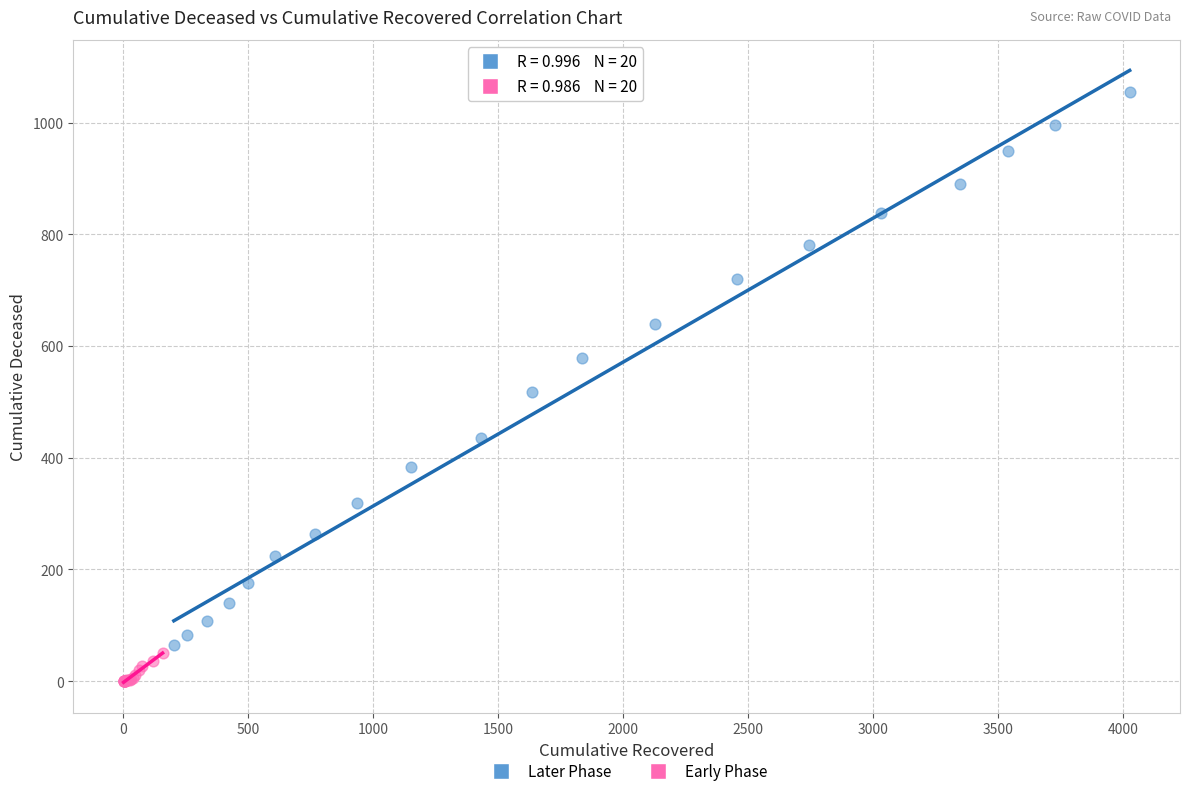

Which series contains the lowest Y value?

Early Phase